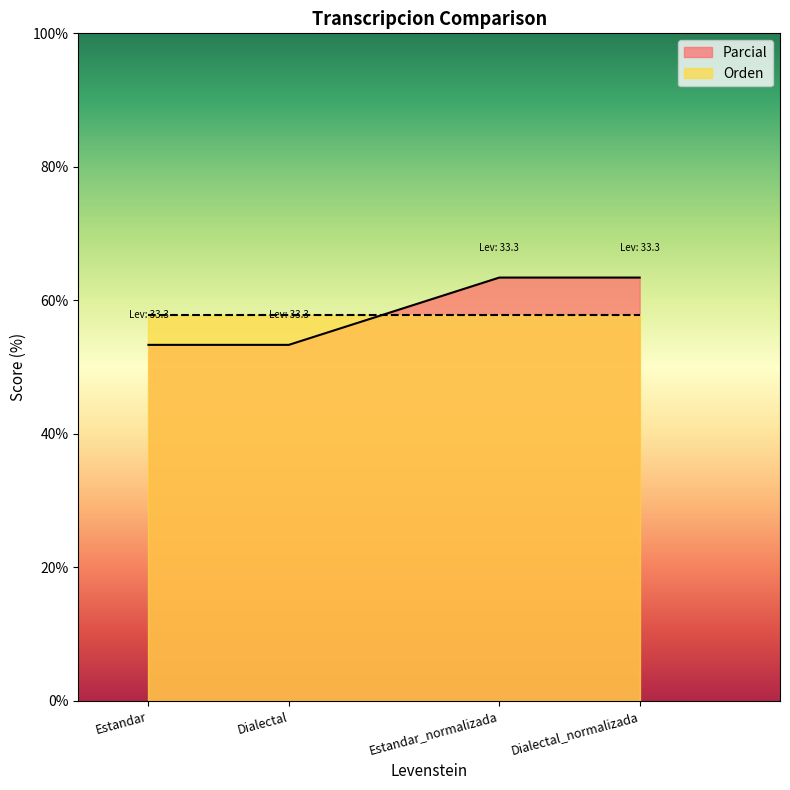

The chart shows a value of 63.4 at Dialectal_normalizada. True or false?

True